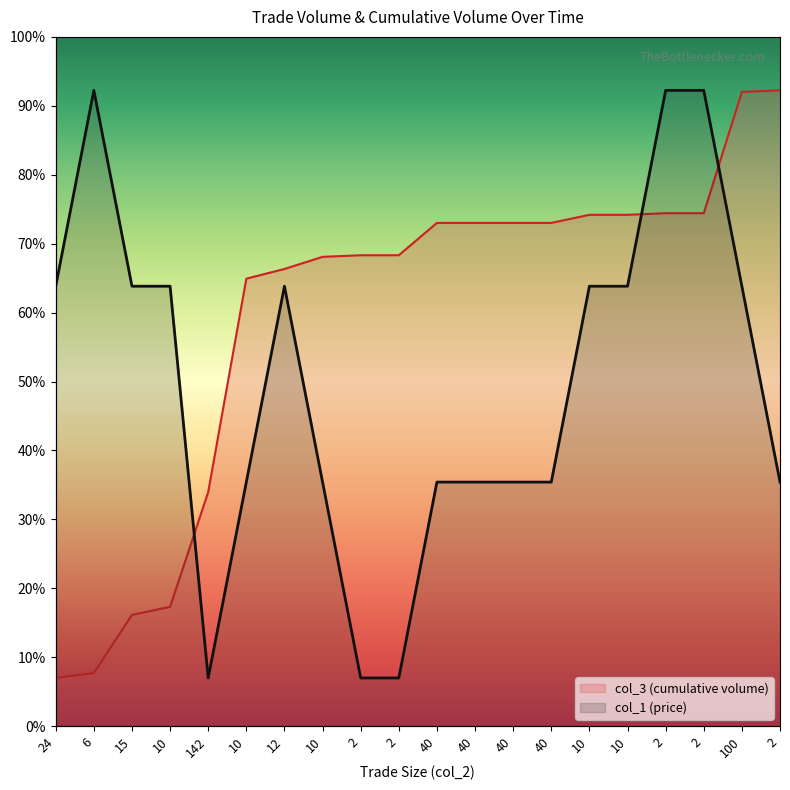

After their last crossing, which series has the higher values: col_3 or col_1?

col_3